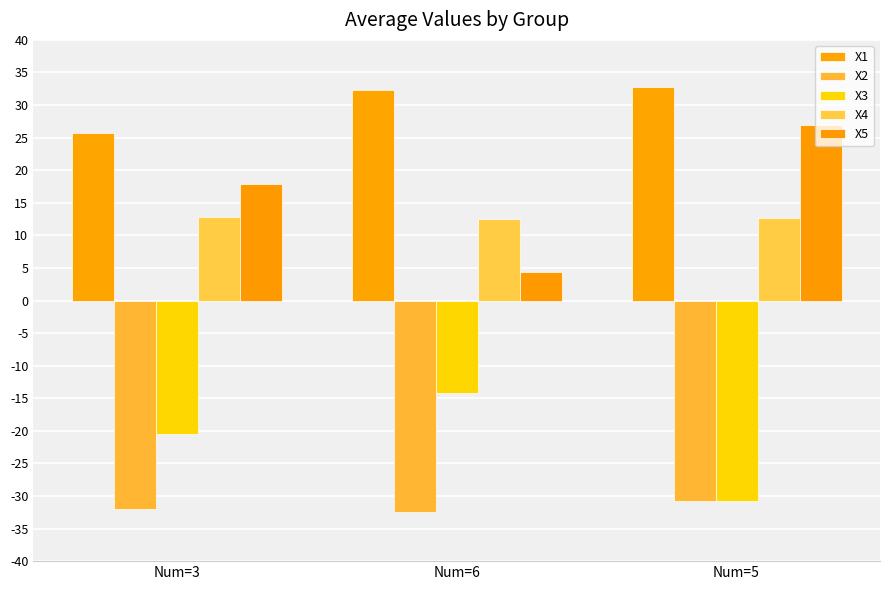

What are all the series names shown in the legend?

X1, X2, X3, X4, X5